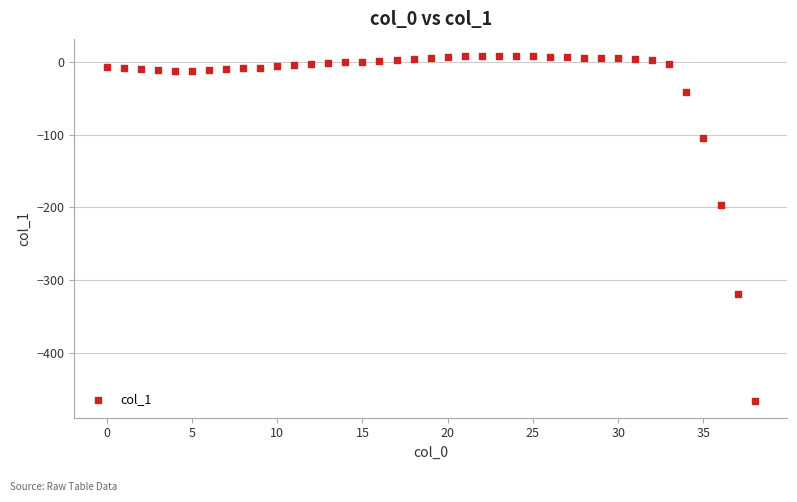

What Y value in the scatter plot is closest to -229?

-197